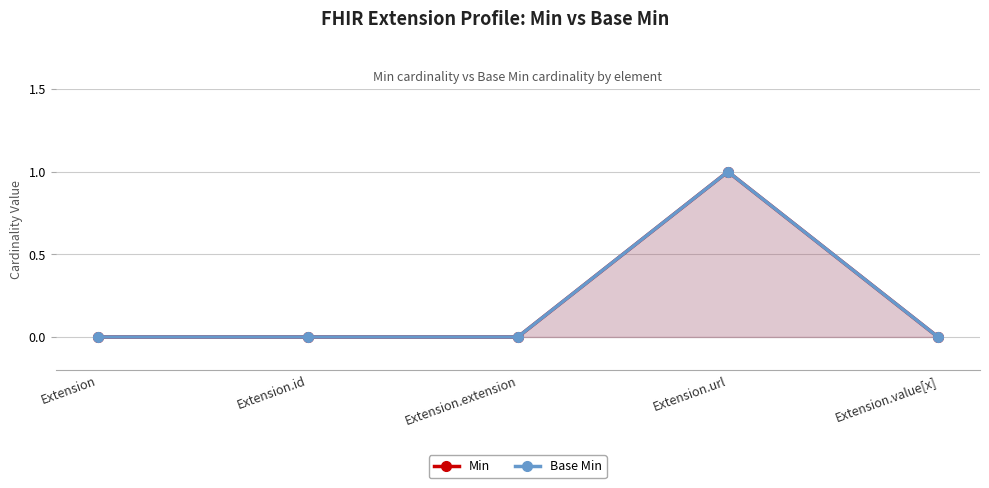

What is the label of the 1st point from the left?

Extension